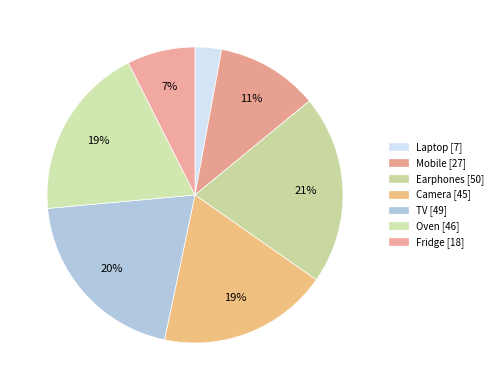

Is it true that Camera is 19% of the pie?

True